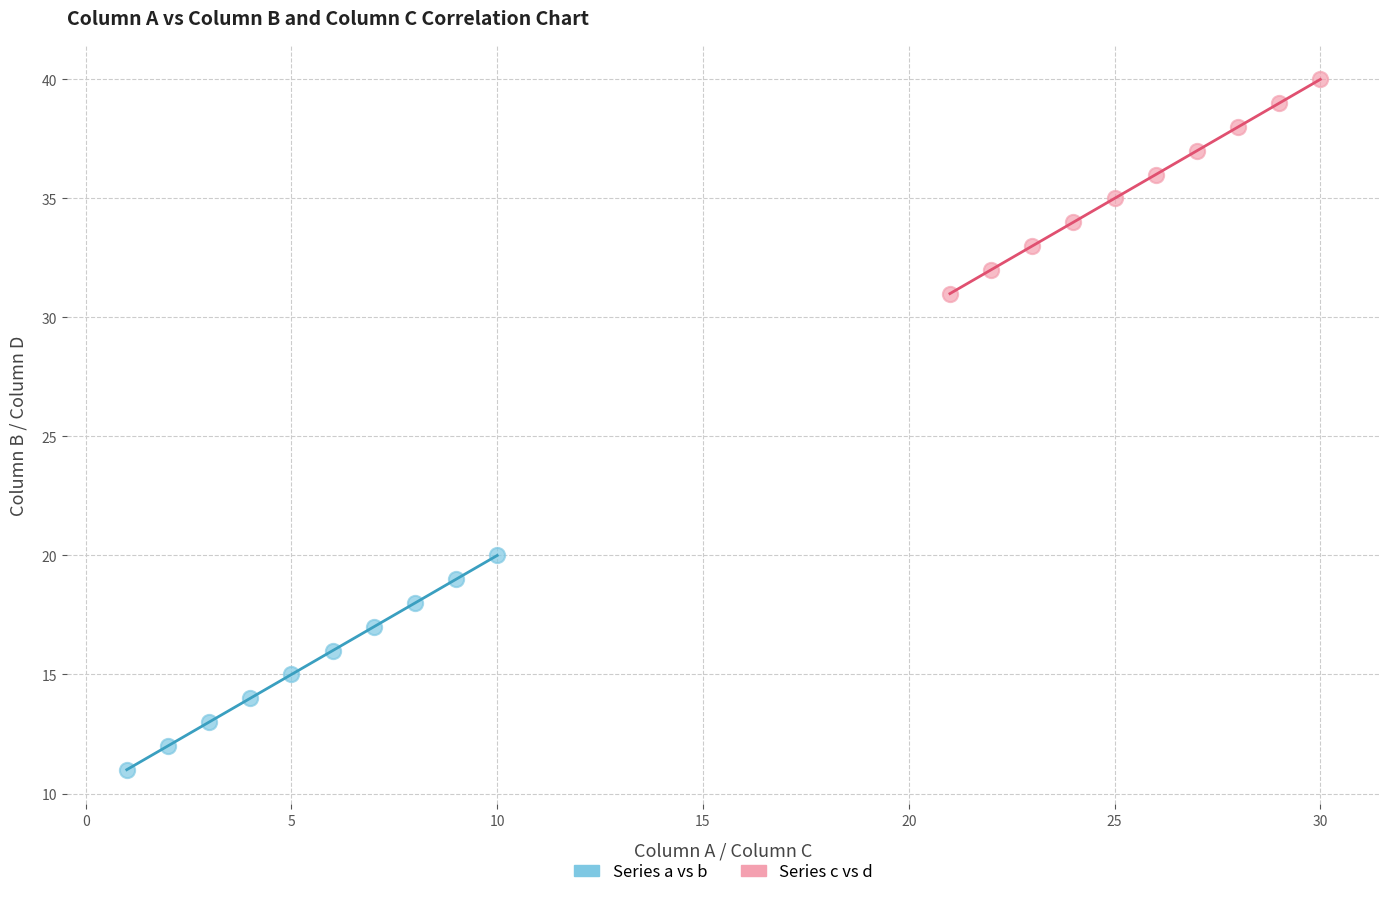

Which series contains the highest Y value?

Series c vs d